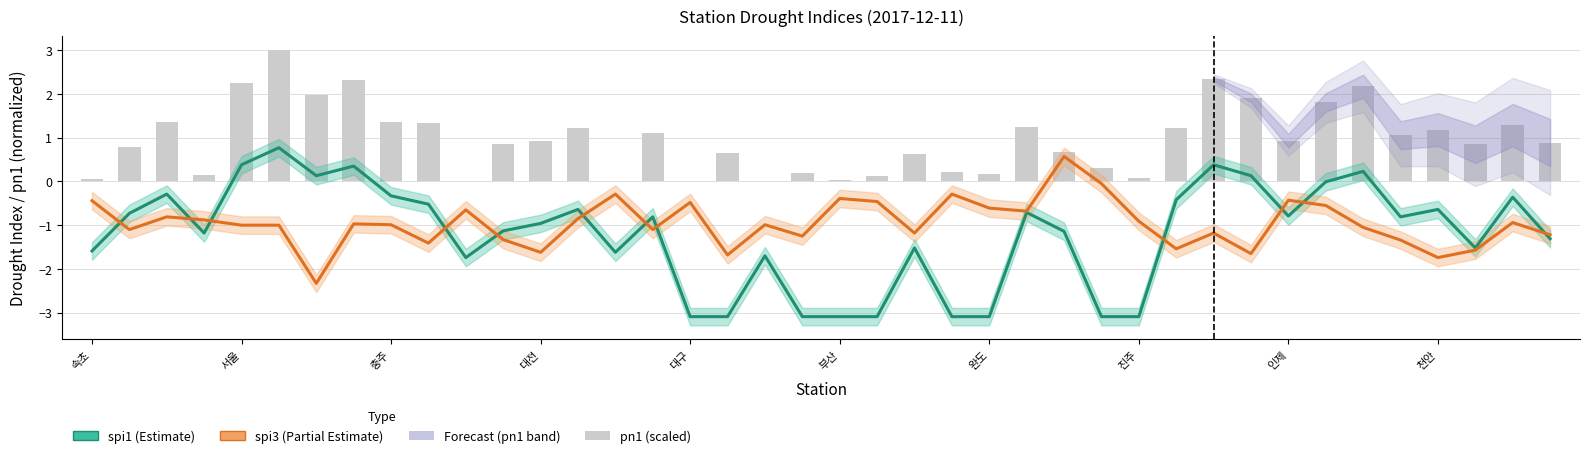

How many positive values does the spi3 (Partial Estimate) series have?

1